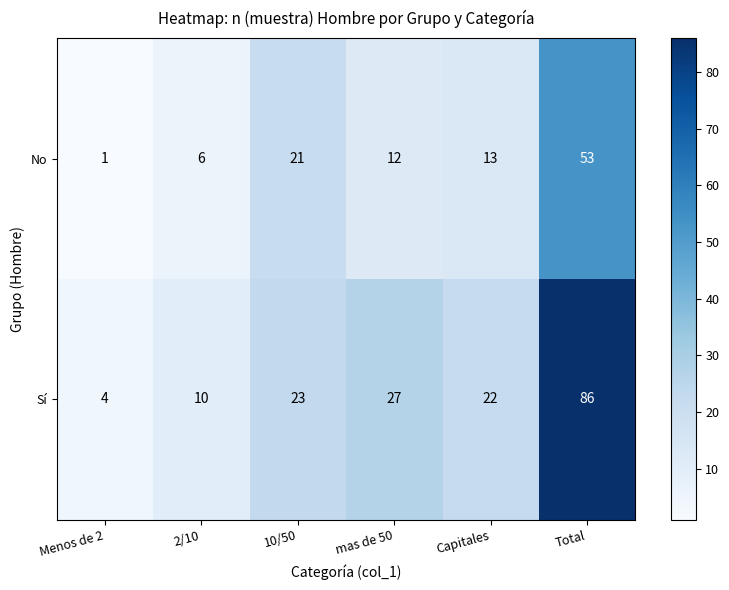

Count the number of categories in the chart.

6